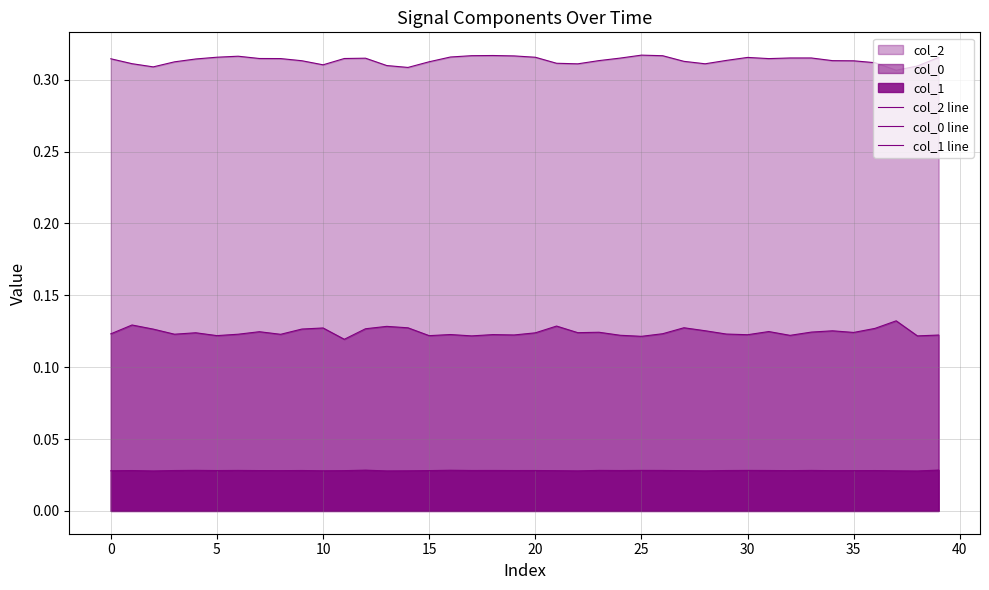

What is the difference between the highest and lowest values at 20?

0.3